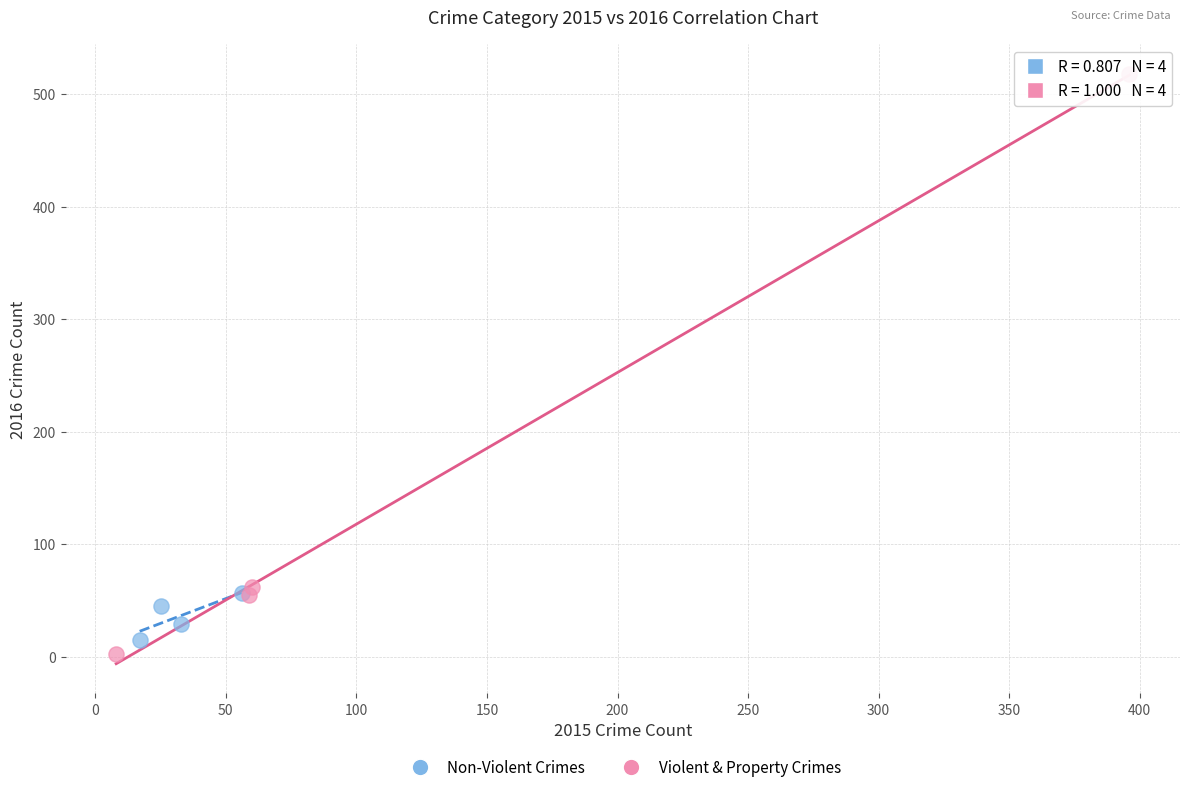

Which series has the widest spread of Y values?

Violent & Property Crimes